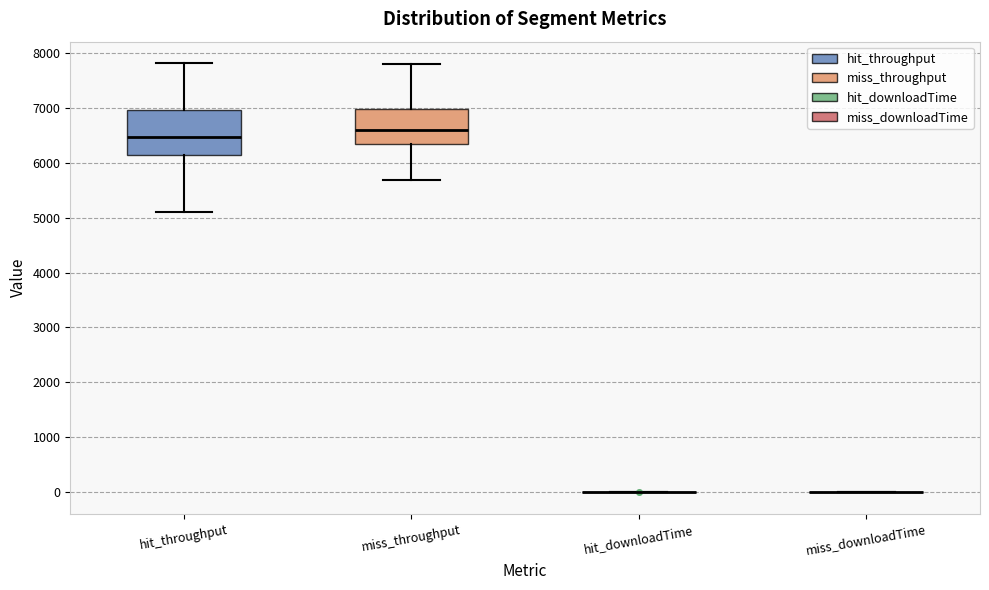

Reading left to right, transcribe this box plot: for each box, give where its median line is, the range the box spans, and where its two whiskers end, as read against the y-axis. The values are not printed on the chart, so give them approximately, as read against the axis.

hit_throughput: median 6500, box 6100 to 7000, whiskers 5100 to 7800
miss_throughput: median 6600, box 6300 to 7000, whiskers 5700 to 7800
hit_downloadTime: box collapsed to a line at 0, whiskers 0 to 0
miss_downloadTime: box collapsed to a line at 0, whiskers 0 to 0